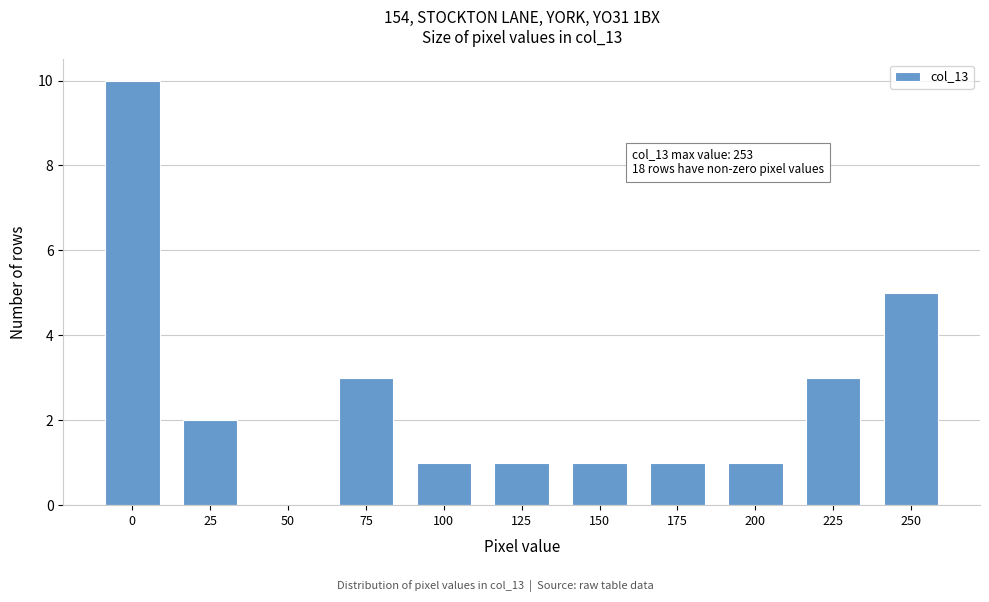

Reading left to right, list all the values displayed in this chart.

0=10	25=2	50=0	75=3	100=1	125=1	150=1	175=1	200=1	225=3	250=5